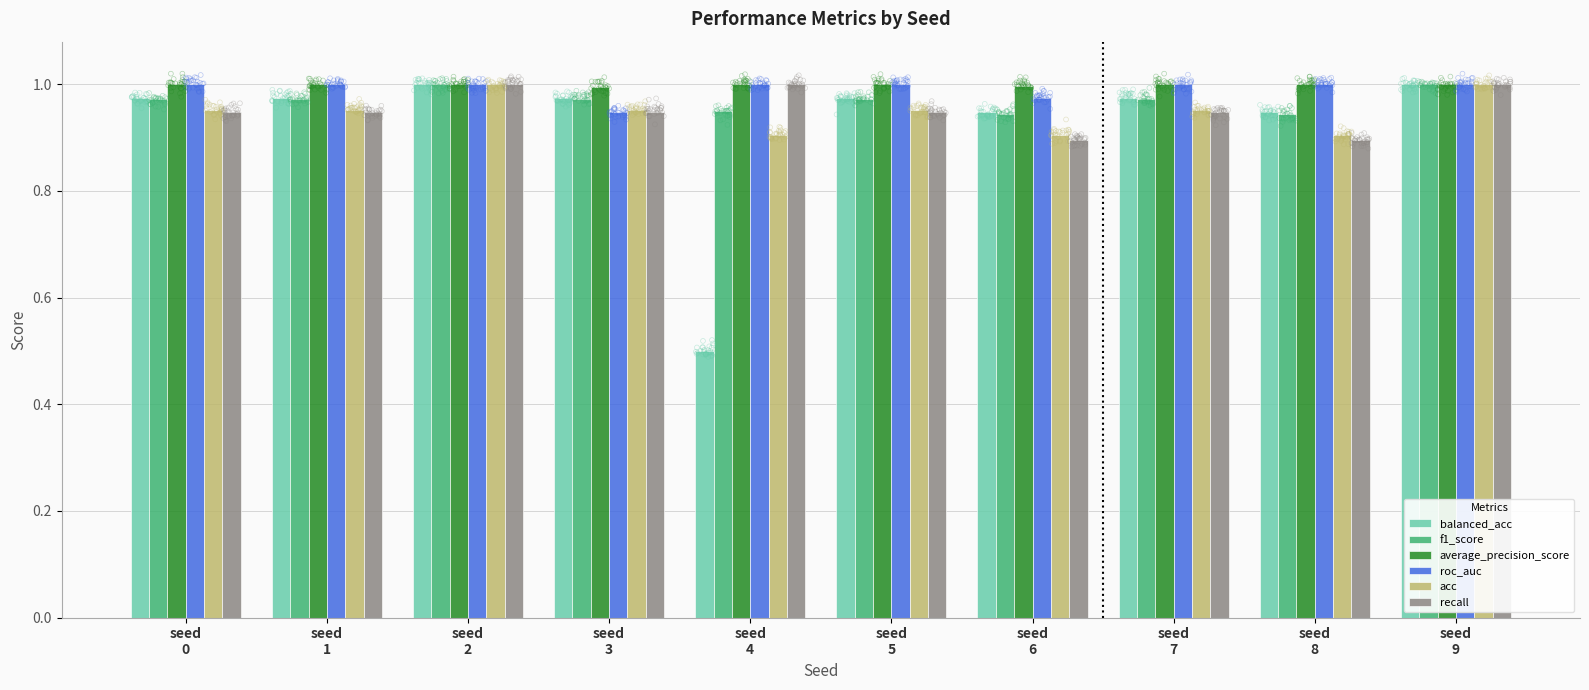

At how many categories does at least one series exceed 0?

10